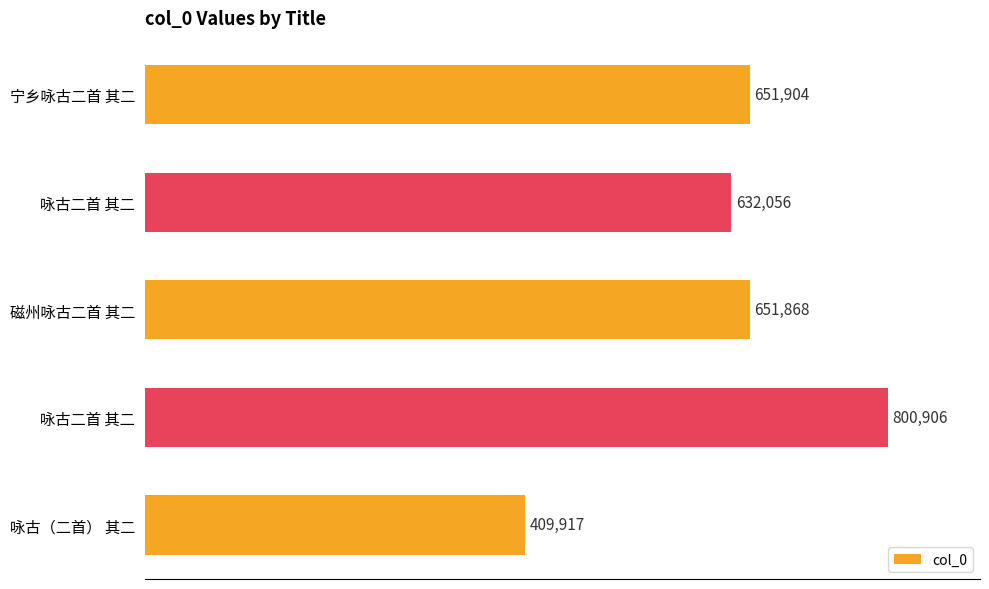

Does the chart contain any negative values?

No